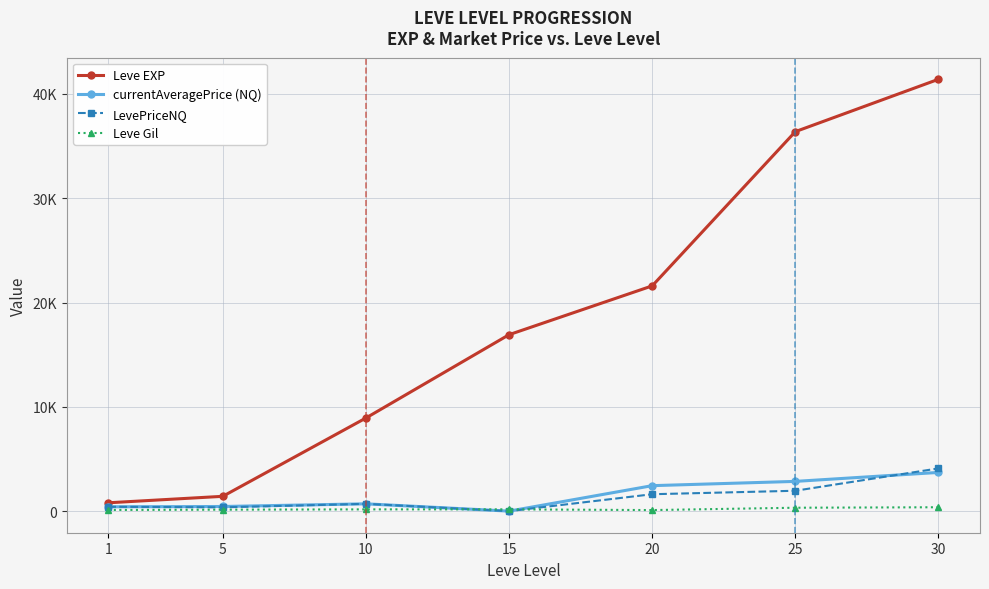

Rank the series at 15 from highest to lowest value.

Leve EXP, Leve Gil, currentAveragePrice (NQ), LevePriceNQ